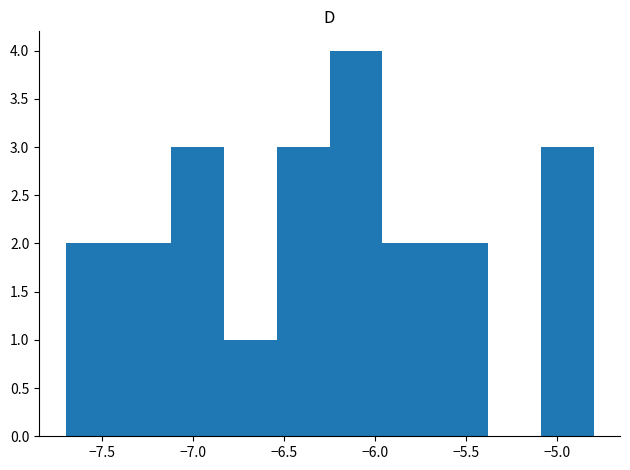

Which range on the x-axis has the tallest bar?

-6.25 to -5.96